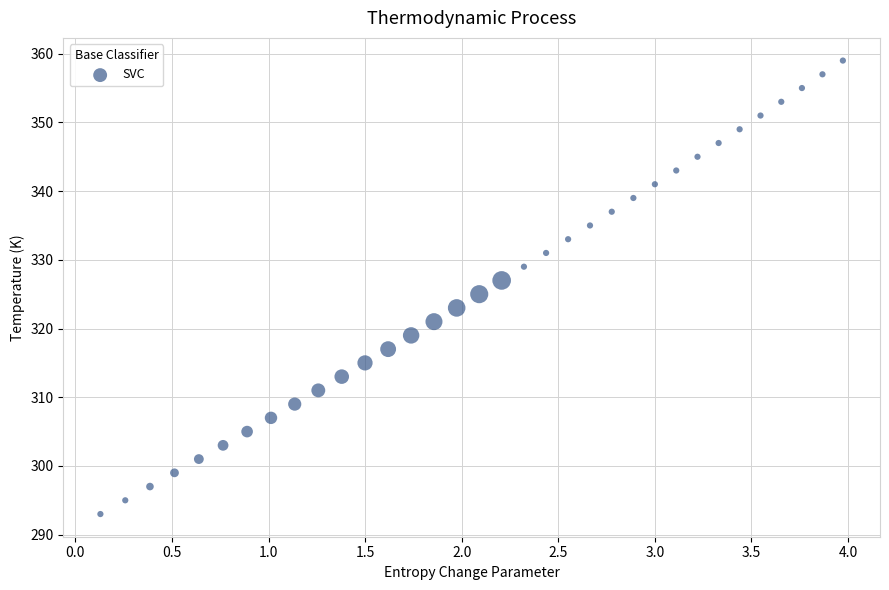

What is the range of Y values (max minus min)?

66